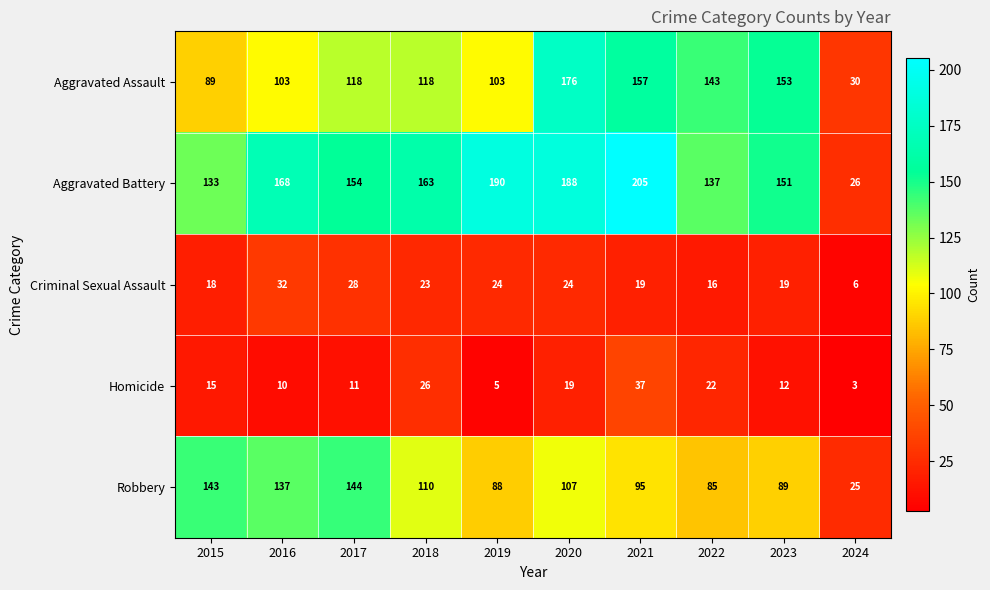

The value of Robbery at 2024 is 44. True or false?

False